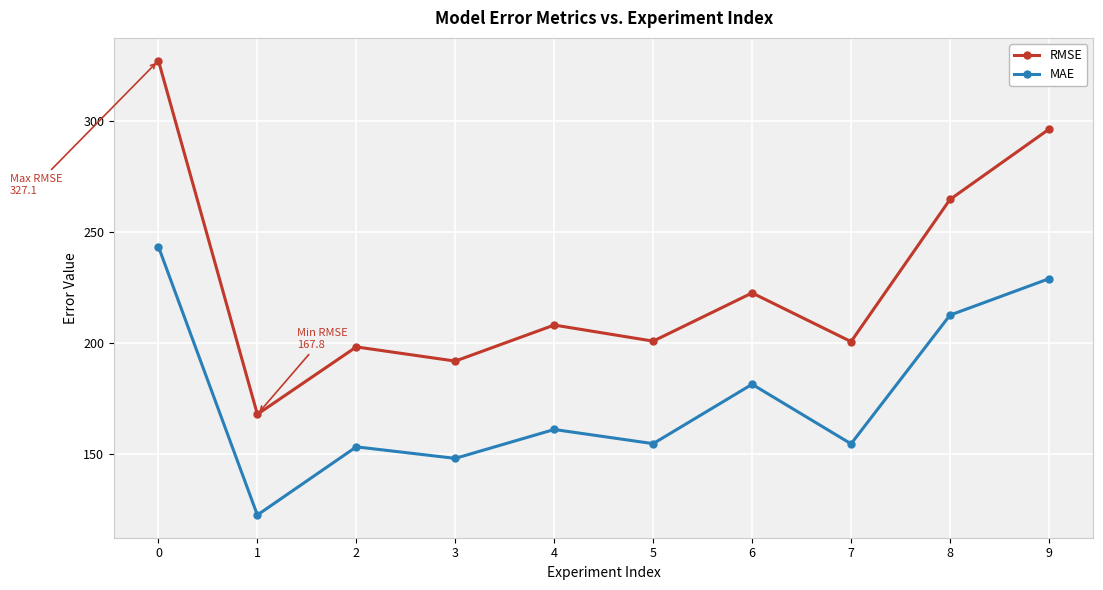

At which label is RMSE closest to 247?

8